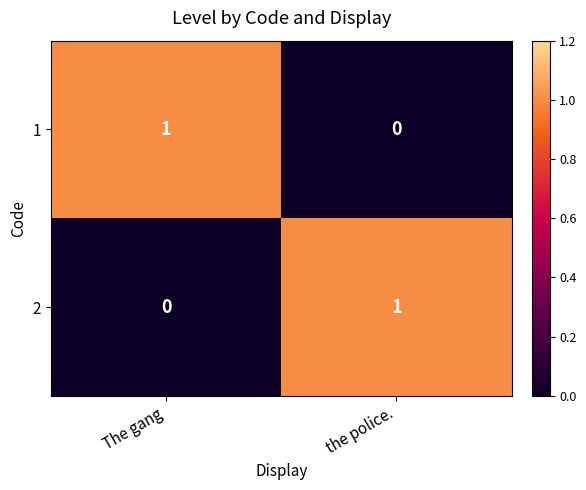

At  The gang, list the series in order from smallest to largest.

2, 1